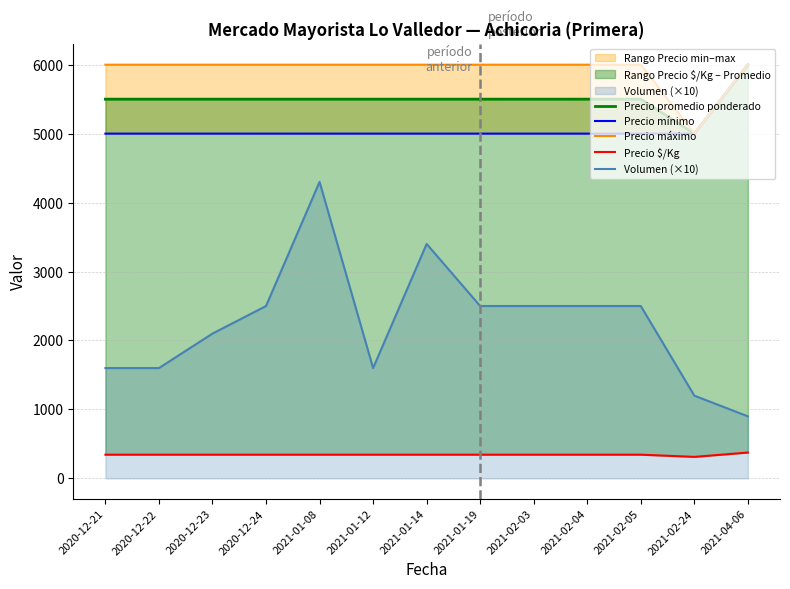

Is the value of Precio mínimo at 2020-12-23 greater than the value of Volumen (×10) at 2021-01-14?

Yes